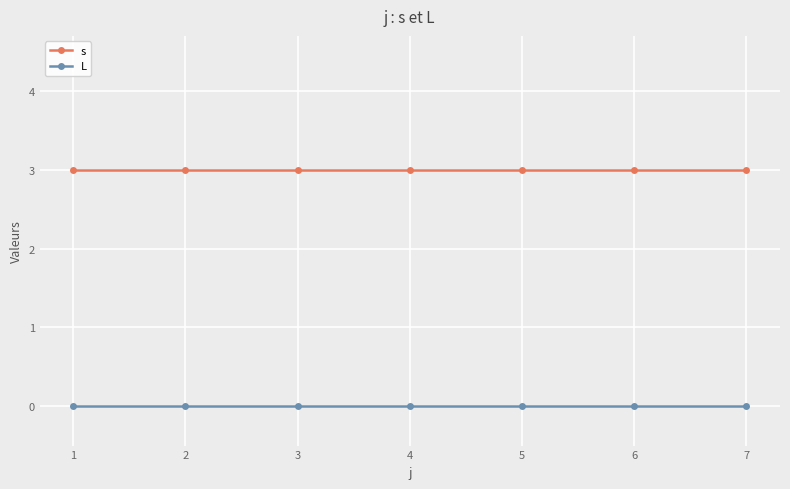

What is the approximate value of s at 7?

3